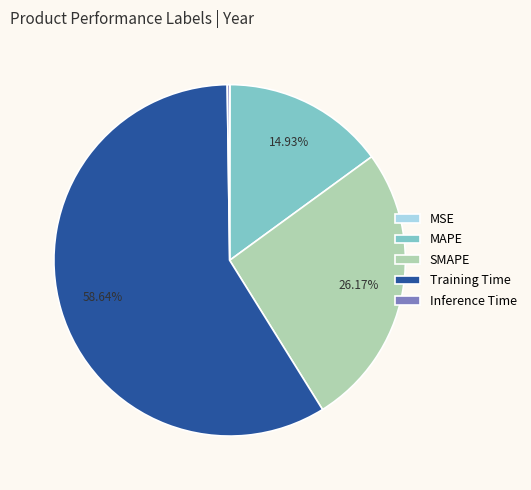

To the nearest percent, what is the difference between the largest and smallest slice percentages?

59%